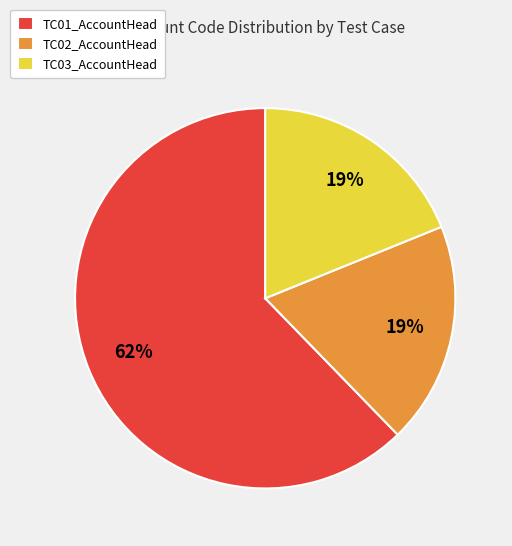

Count the number of slices in the pie.

3